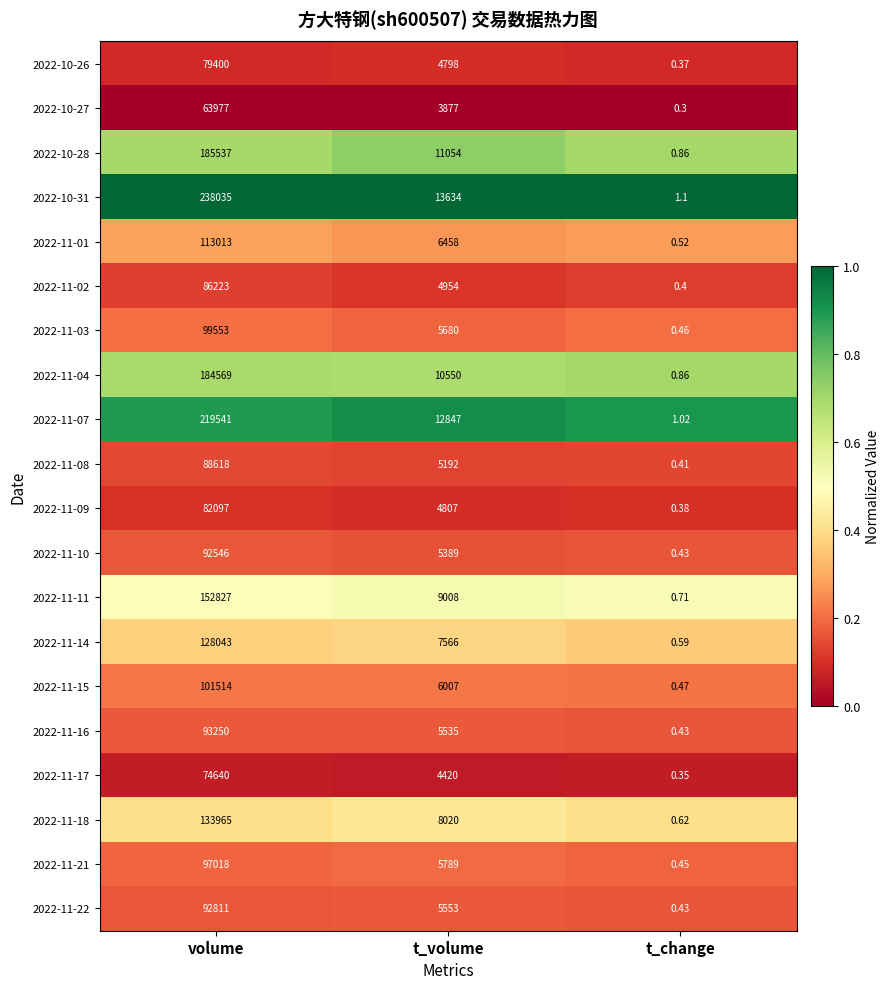

Rank the categories by 2022-11-22 value from highest to lowest.

volume, t_volume, t_change